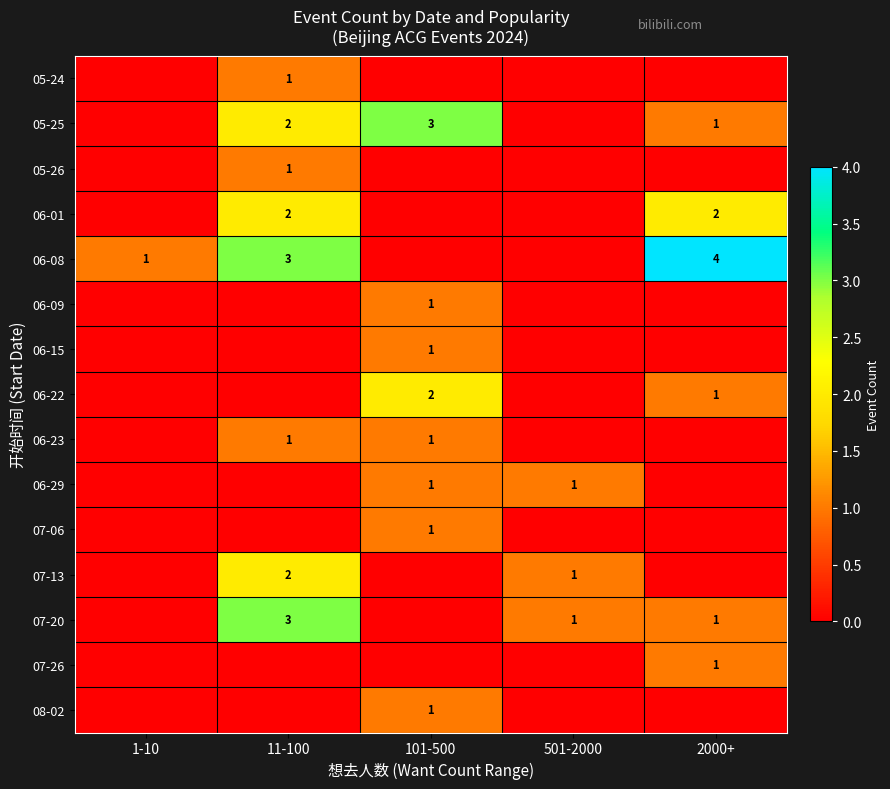

The value of 06-08 at 1-10 is 1. True or false?

True